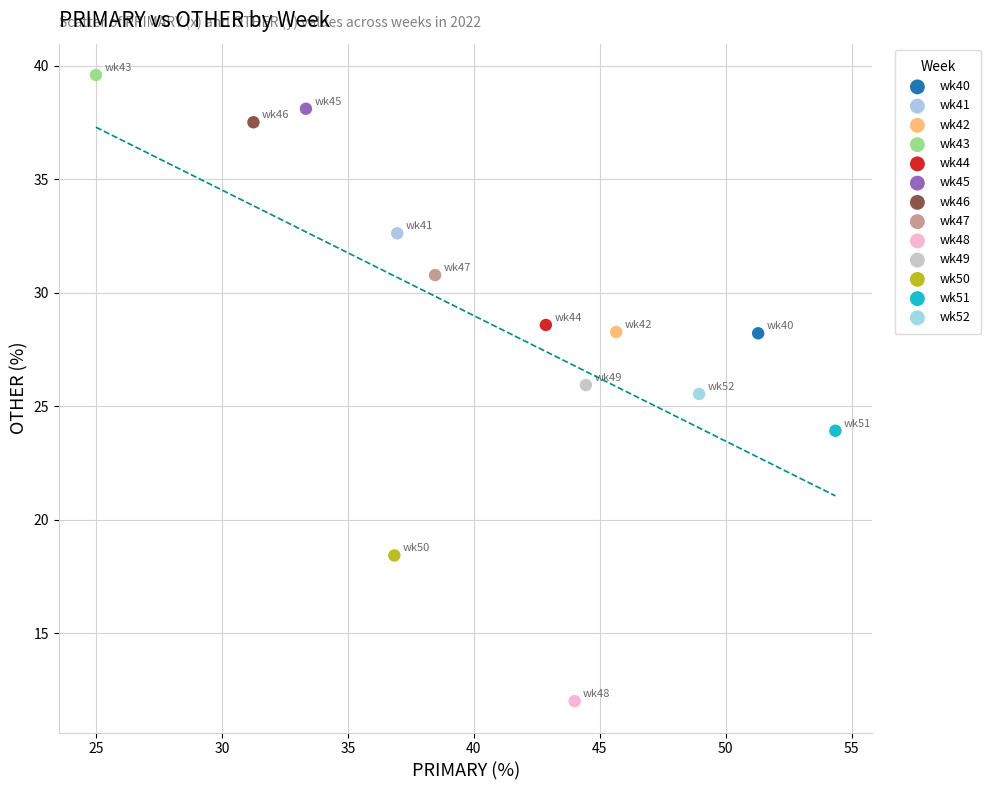

What are all the series names shown in the legend?

wk40, wk41, wk42, wk43, wk44, wk45, wk46, wk47, wk48, wk49, wk50, wk51, wk52